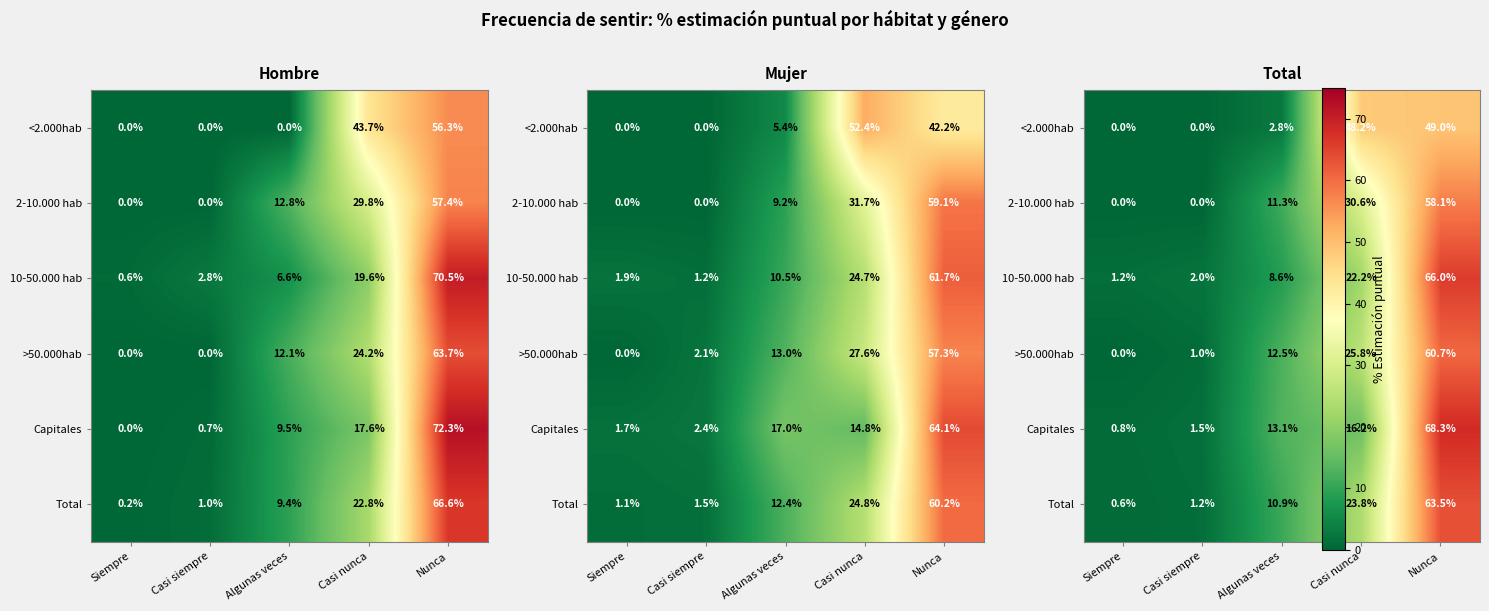

How many values in the <2.000hab series are below 2?

2